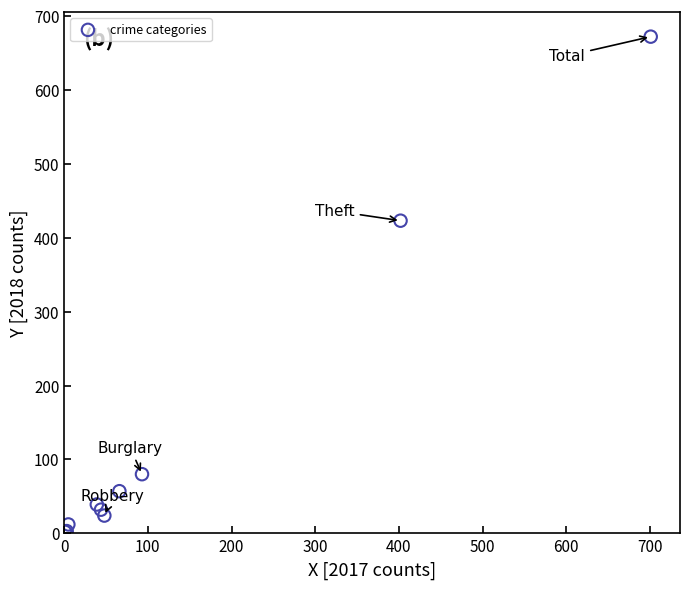

What Y value in the scatter plot is closest to 337?

423